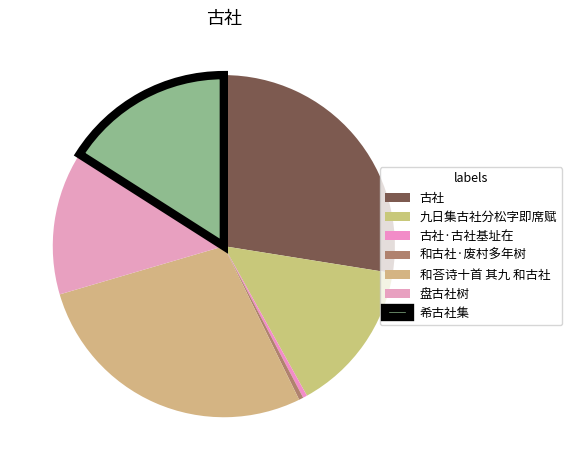

To the nearest percent, what is the difference between the largest and smallest slice percentages?

27%